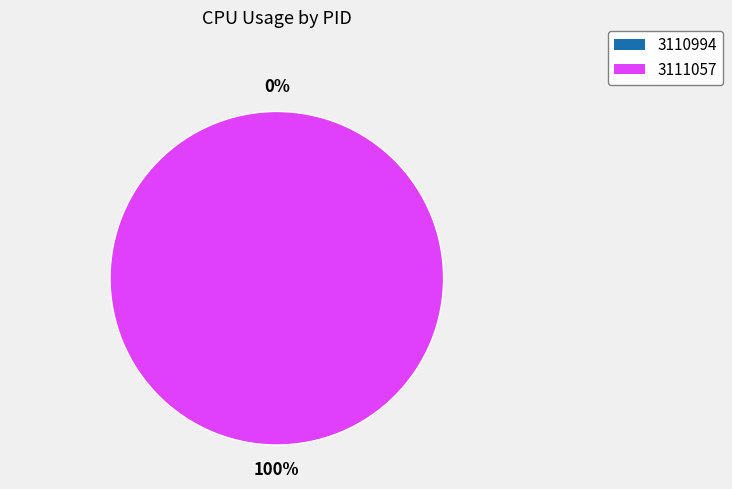

What is the total percentage of 3110994 and 3111057?

100.0%